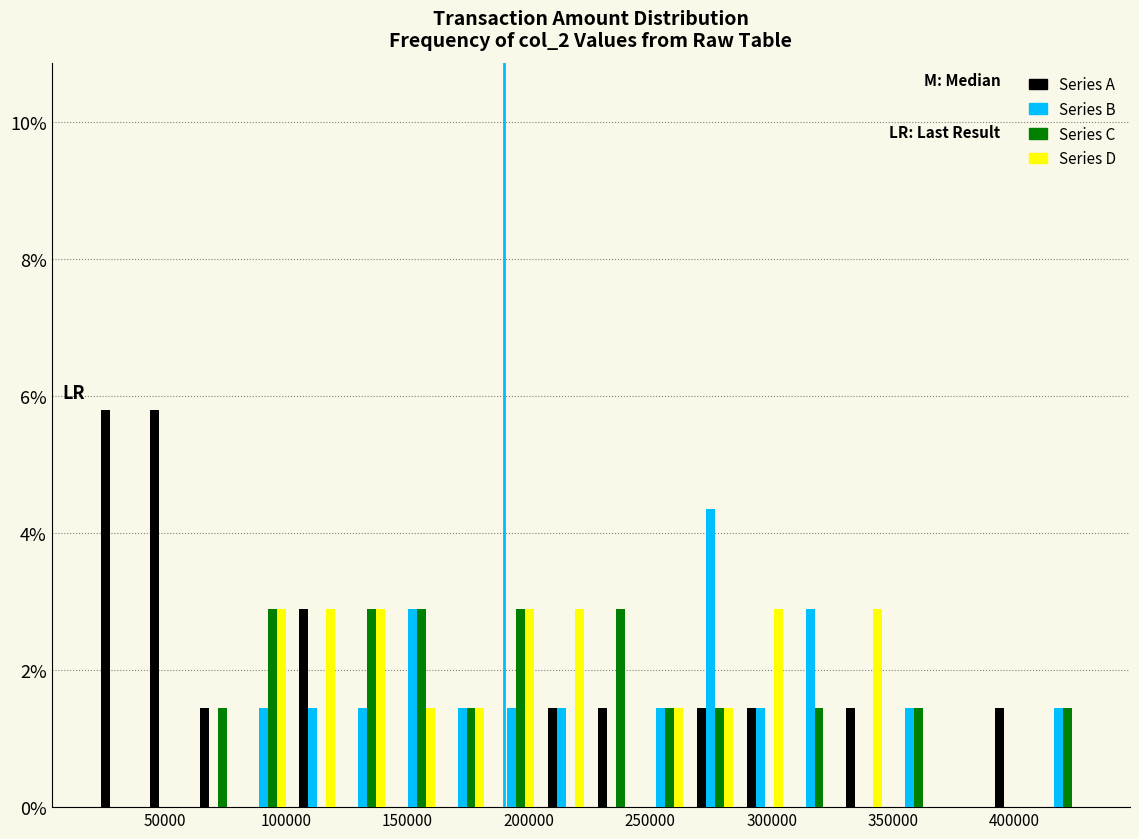

What is the height of the Series B bar covering 245000 to 265000 on the x-axis? Neither the bar edges nor the heights are printed on the chart, so give them approximately, as read against the axes.

1.4